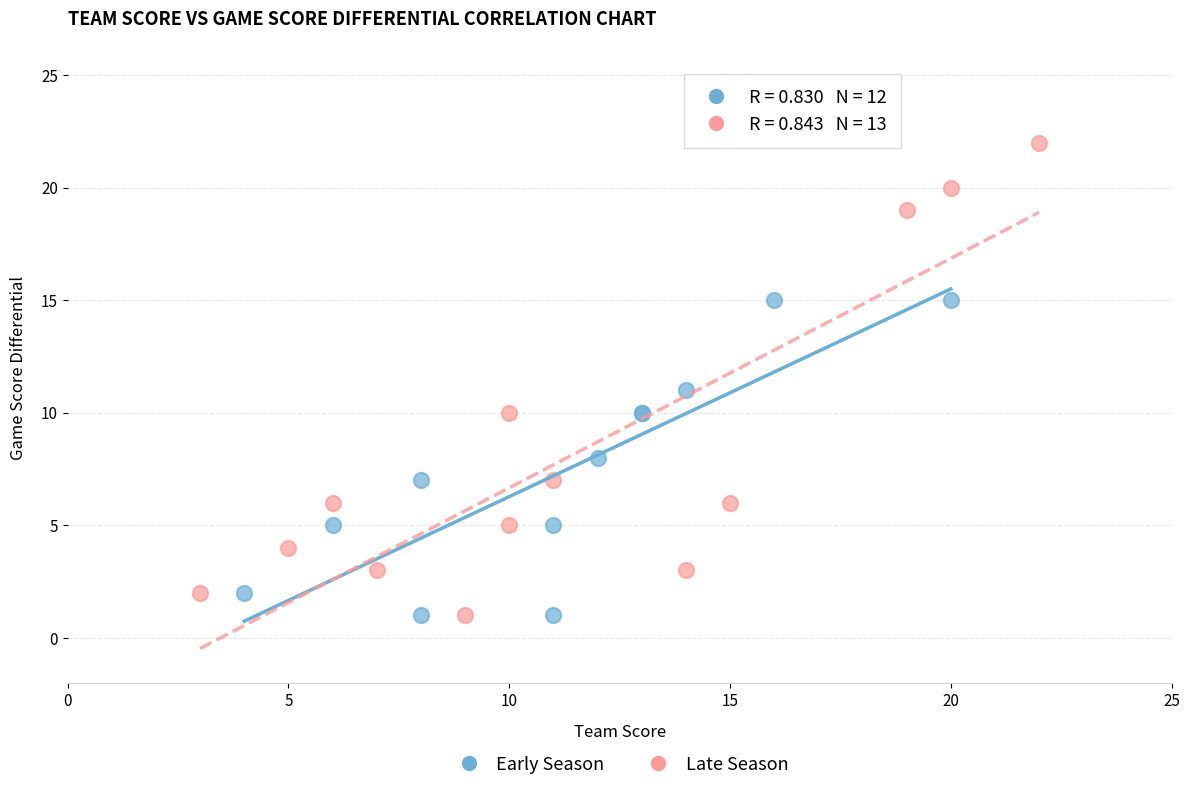

Which series has the widest spread of Y values?

Late Season